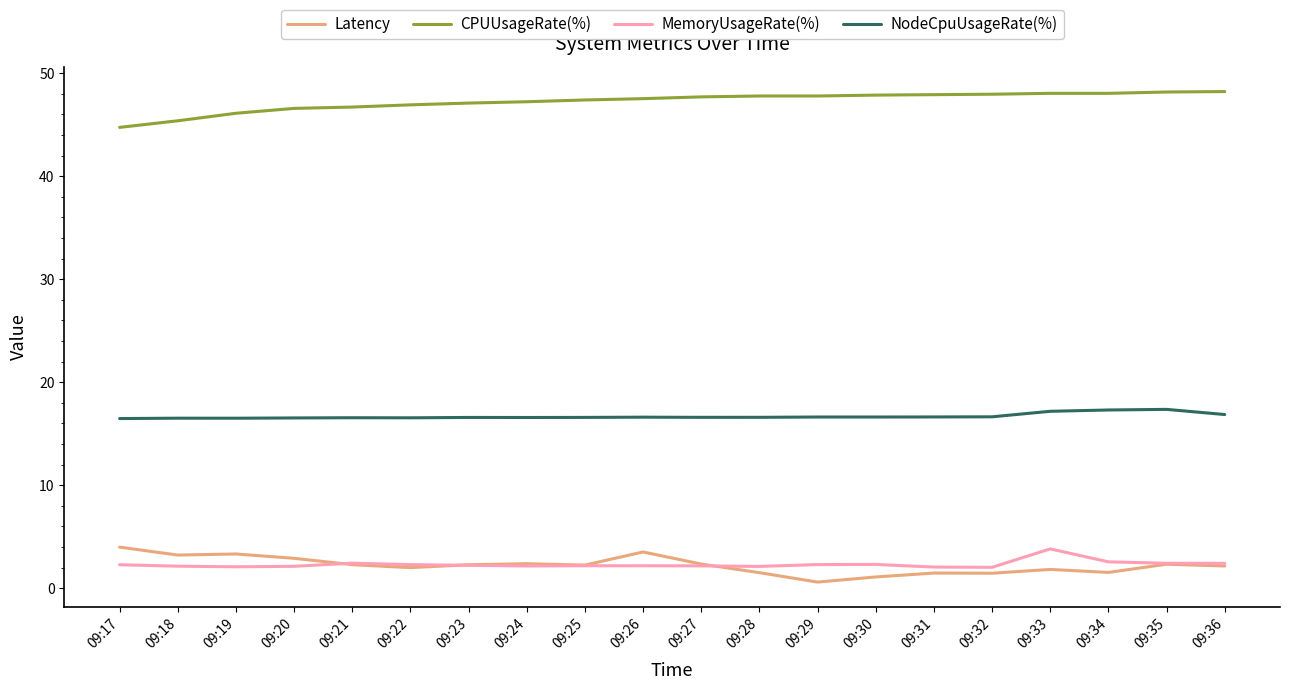

The MemoryUsageRate(%) series shows 2.3 at 09:30. True or false?

True